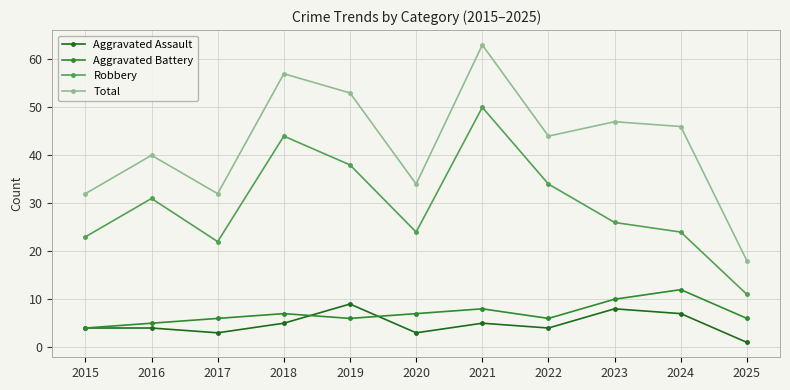

At which category does Aggravated Battery reach its first local peak?

2018